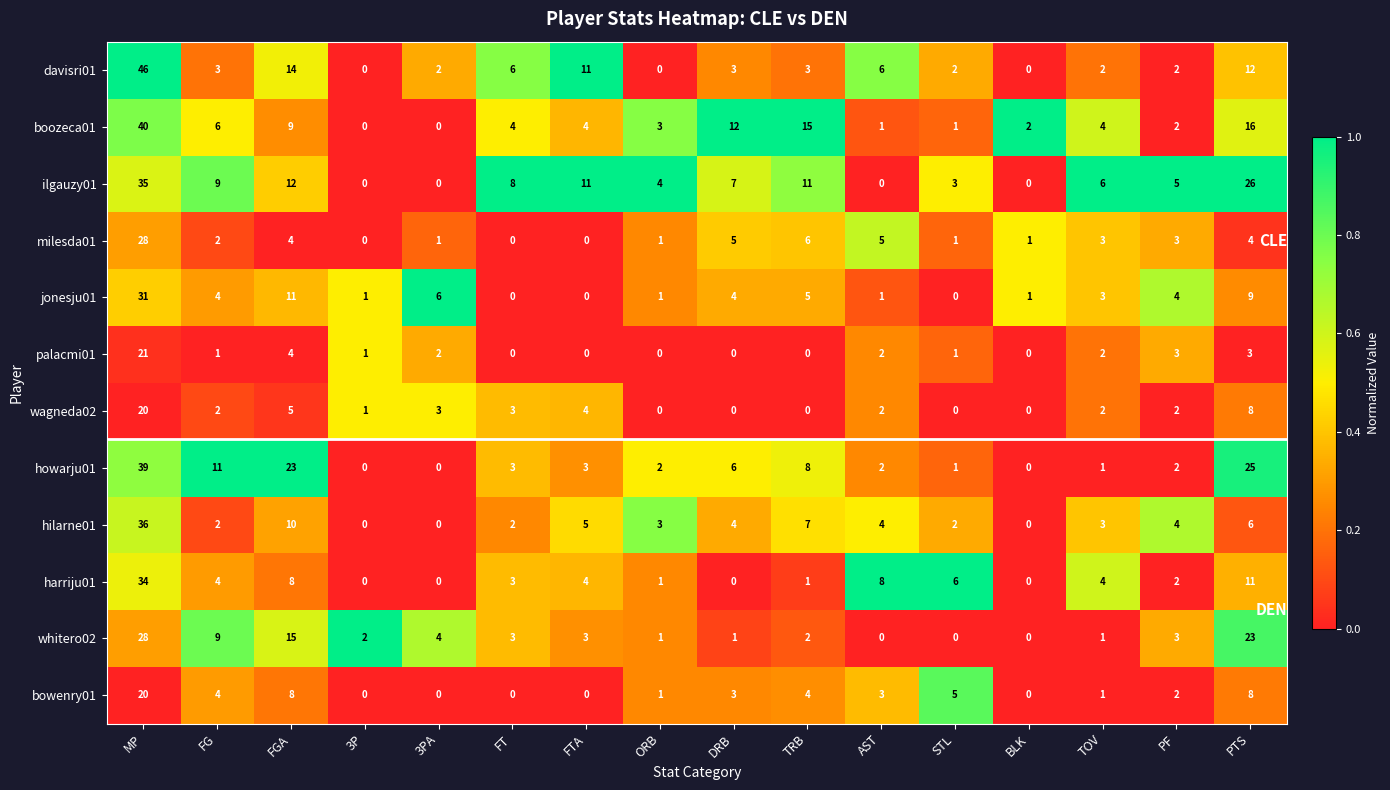

How many series are shown in this chart?

12